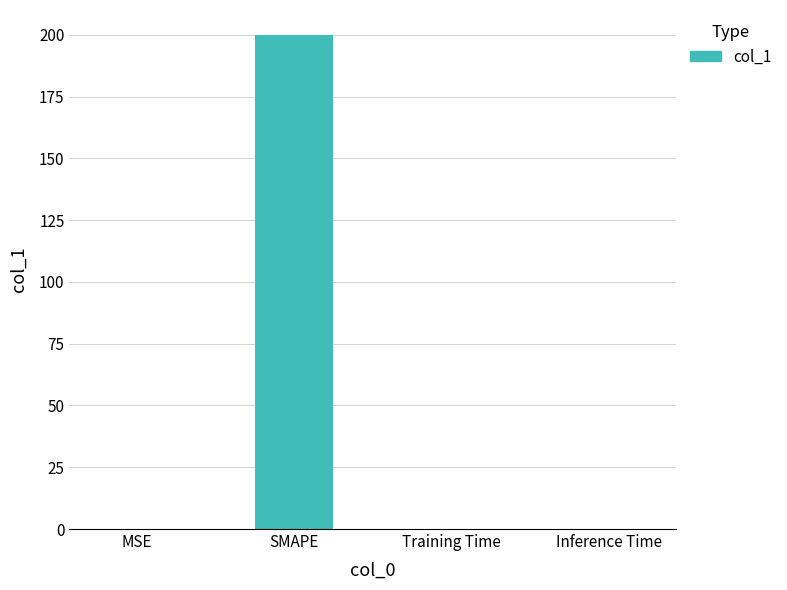

Which category has the highest value across all series?

SMAPE